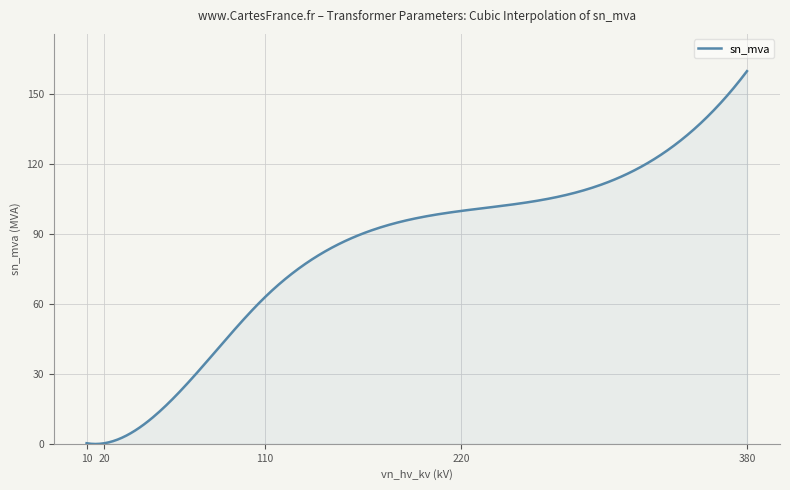

What is the maximum value shown in the chart?

160.0